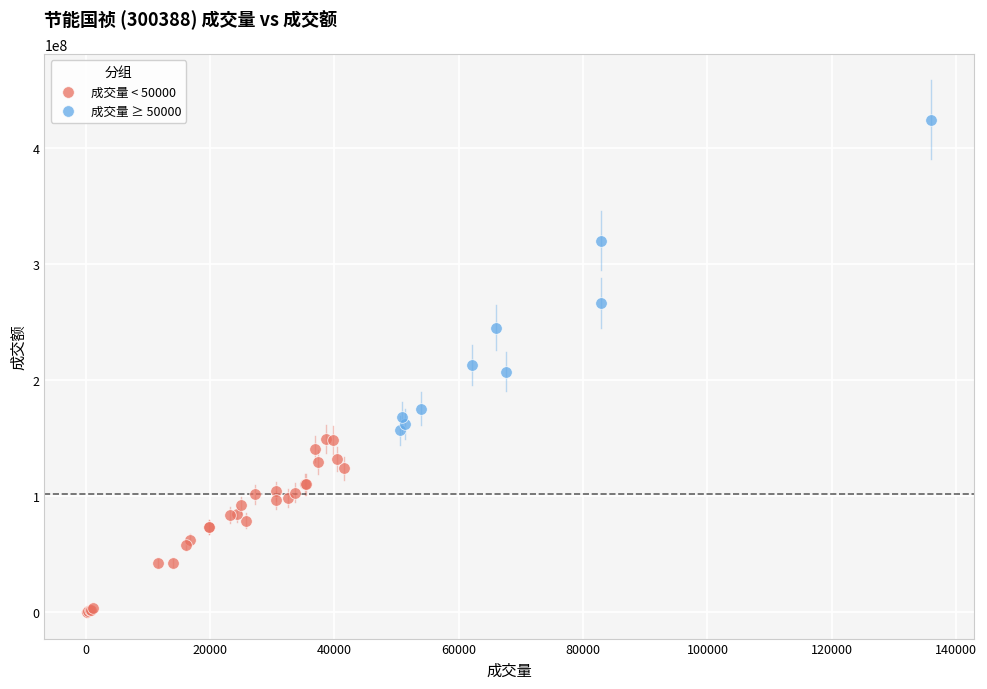

Which series reaches the maximum Y coordinate?

成交量 ≥ 50000